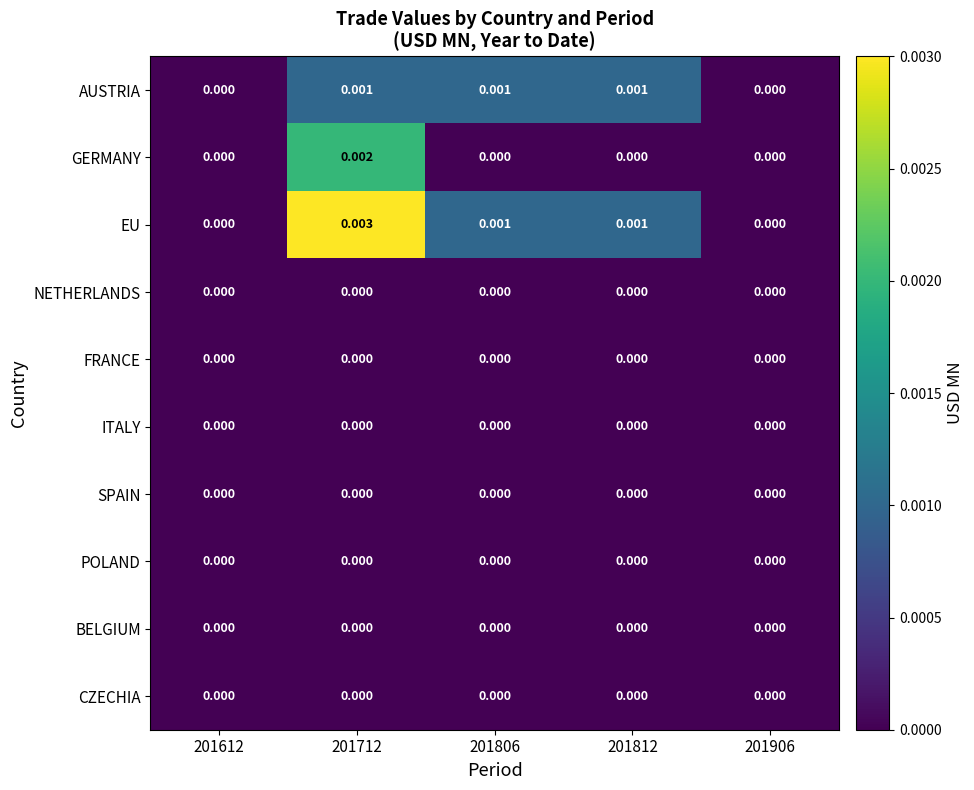

Which series has the widest spread of values?

EU